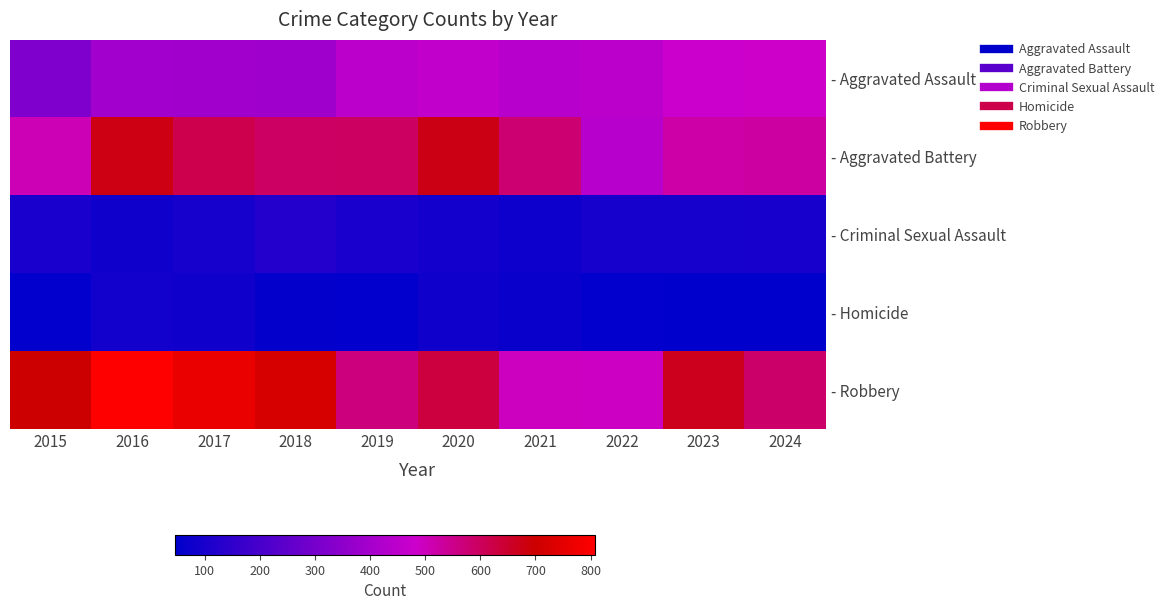

How many distinct data groups are displayed?

5